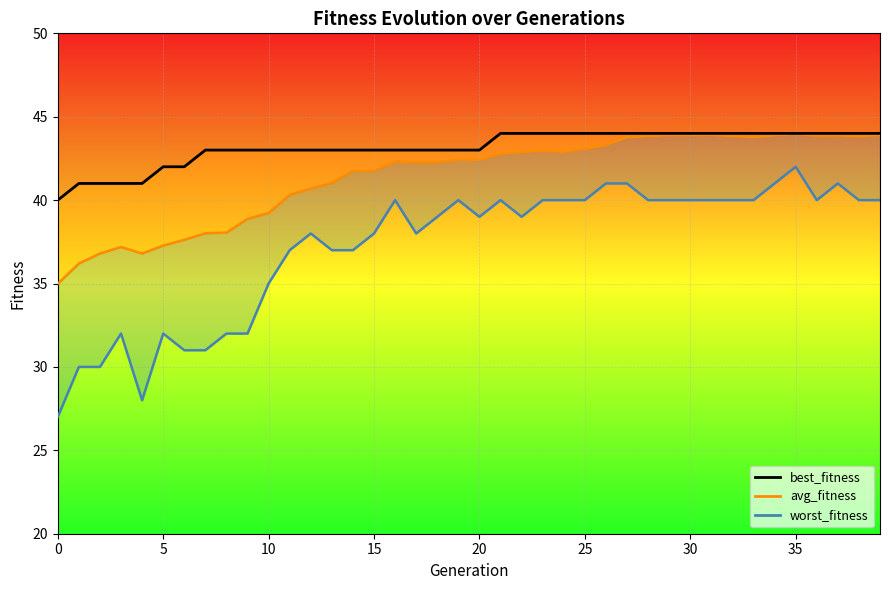

List the series in order of their peak value, lowest first.

worst_fitness line, avg_fitness line, best_fitness